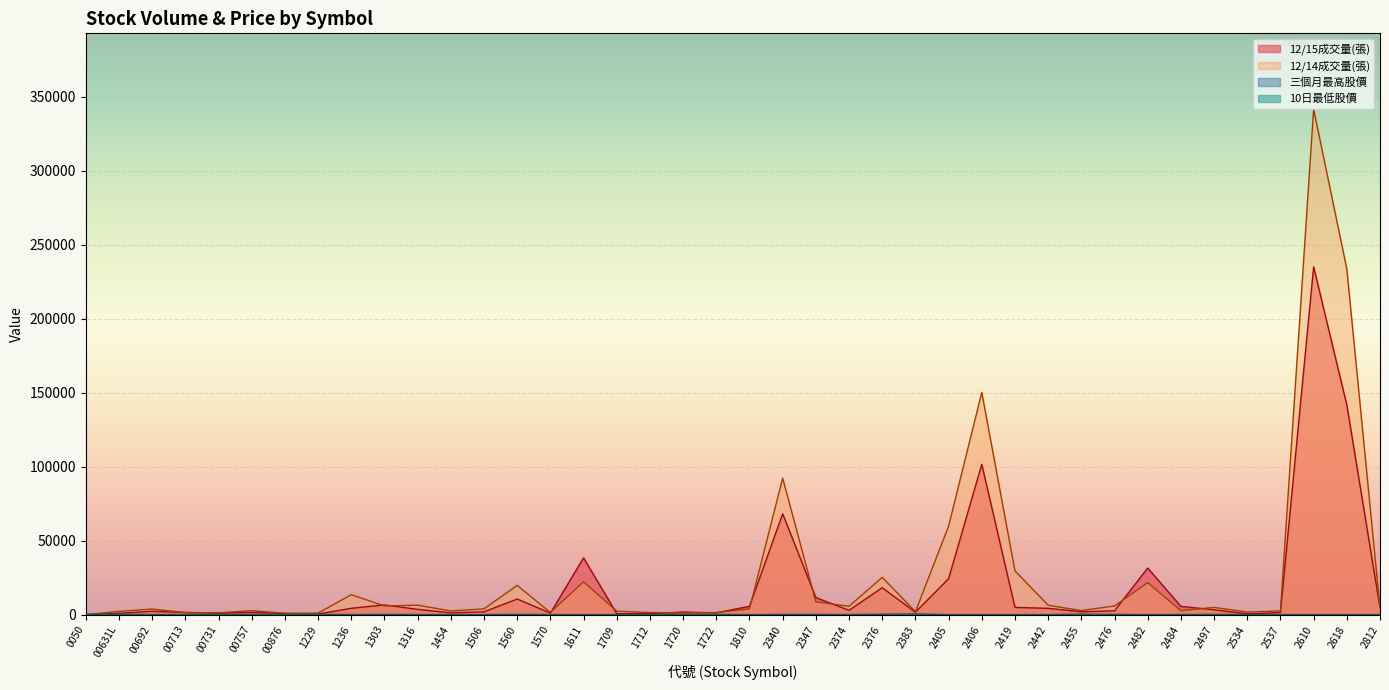

Does the chart display data point markers on the line(s)?

No